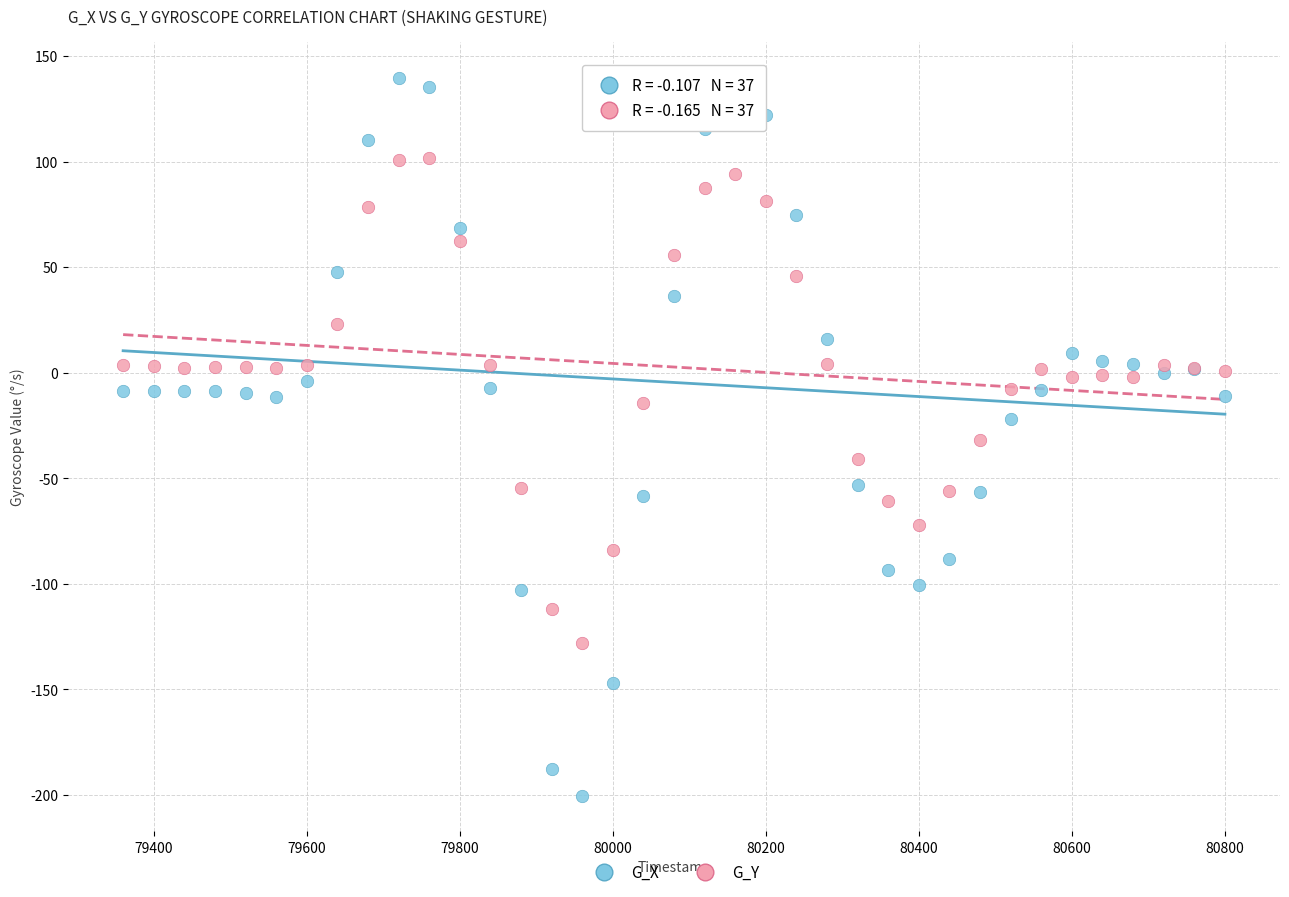

Which series contains the lowest Y value?

G_X